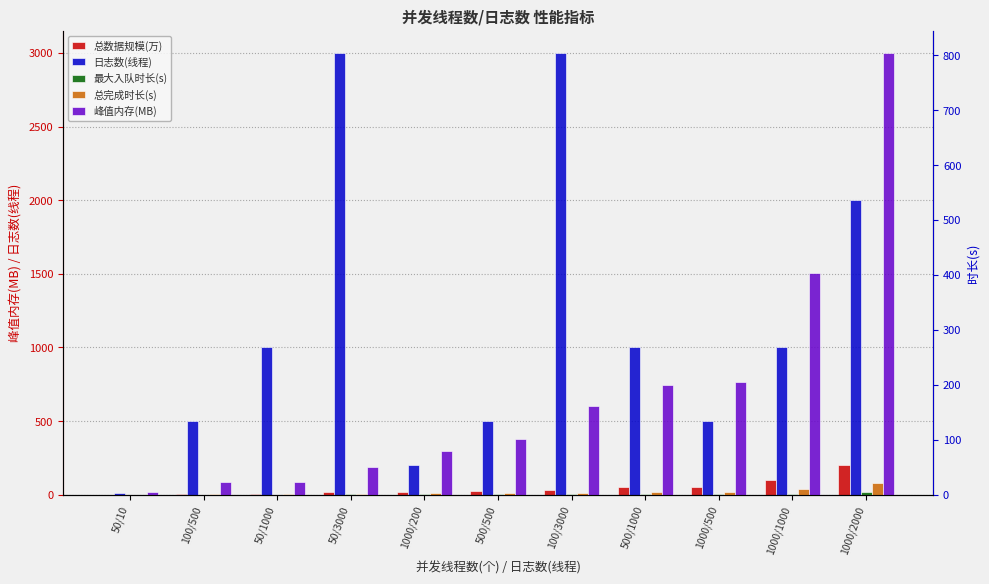

Rank the series at 1000/2000 from lowest to highest value.

最大入队时长(s), 总完成时长(s), 总数据规模(万), 峰值内存(MB), 日志数(线程)